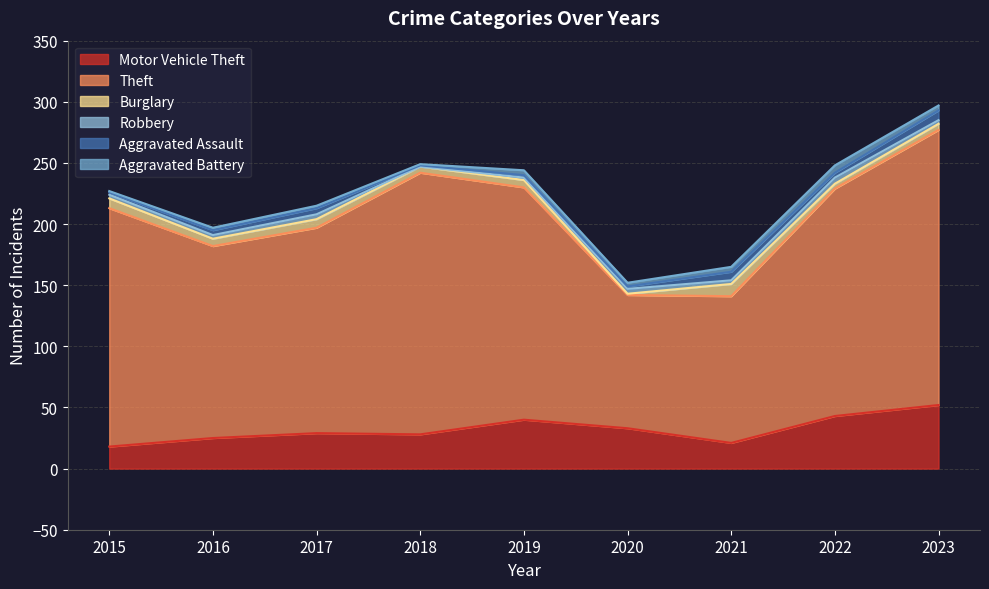

How many lines are shown in the chart?

6